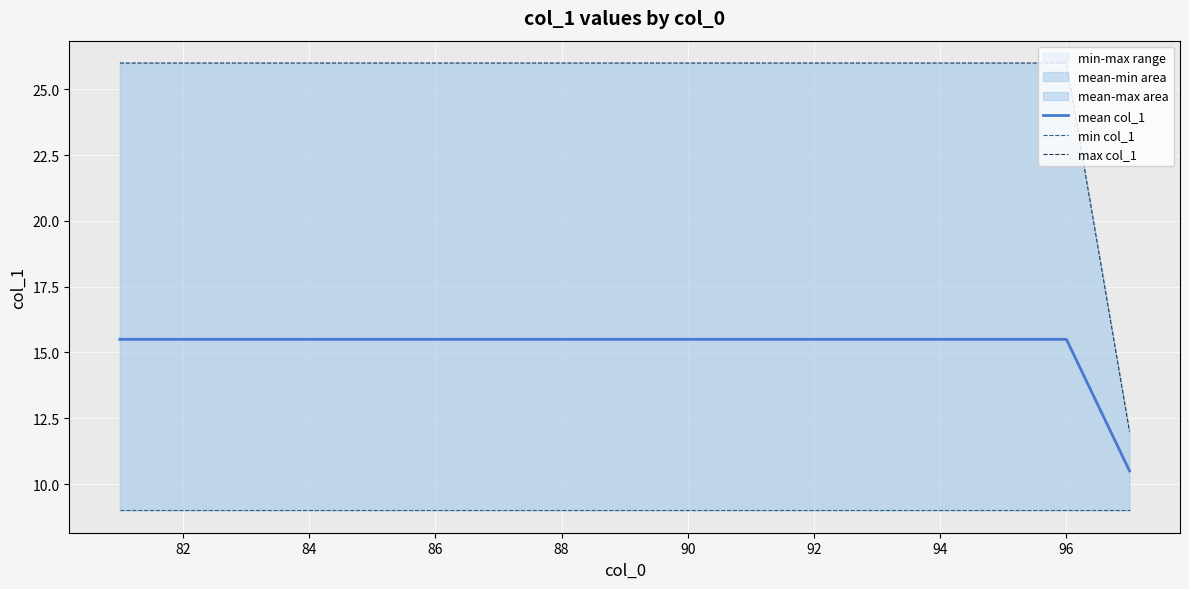

What is the highest value of the mean-min area series?

15.5